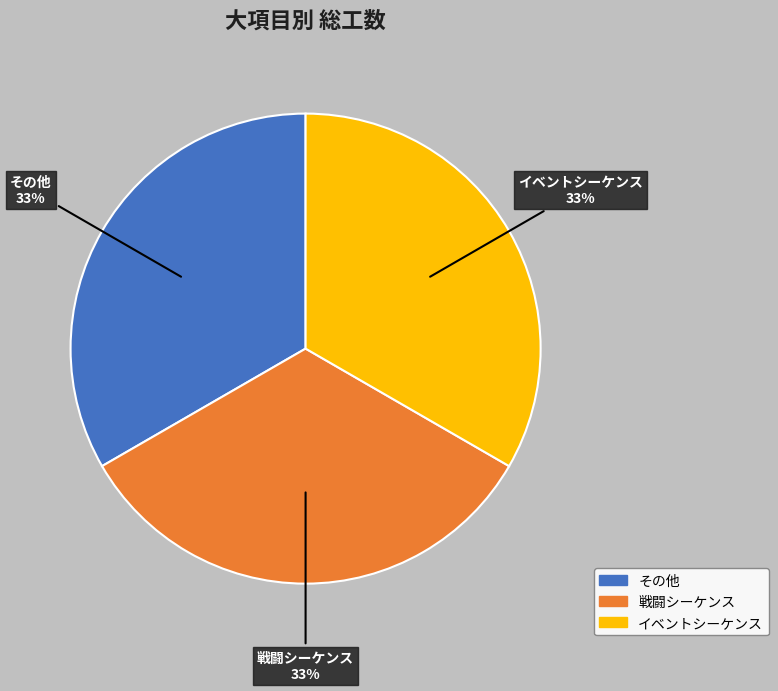

What is the ratio of the value at イベントシーケンス to the value at その他?

1.0